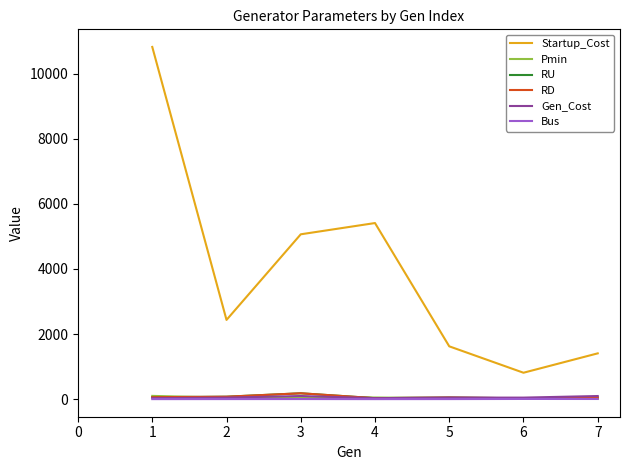

Which series has the largest total across all categories?

Startup_Cost